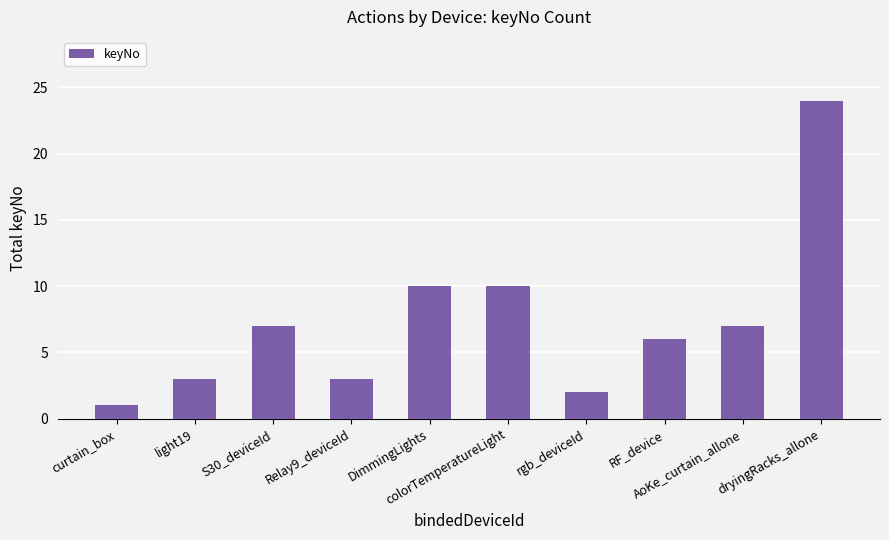

What is the sum of all values?

73